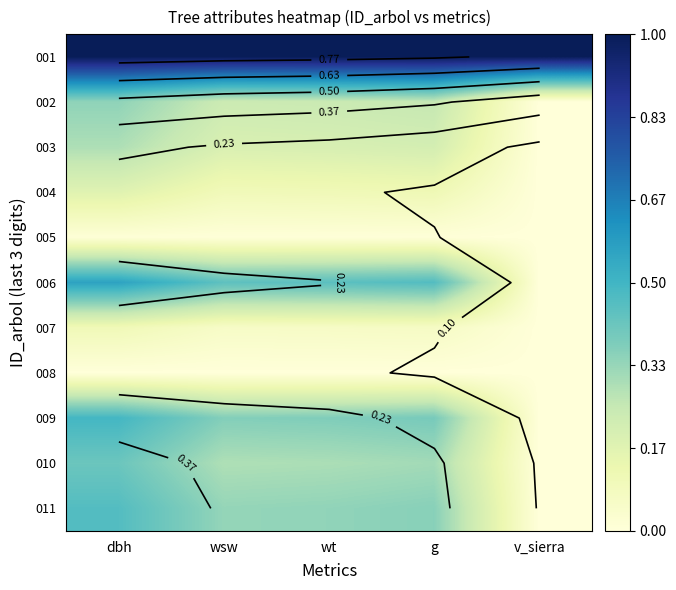

What is the difference between the highest and lowest values at v_sierra?

1.0